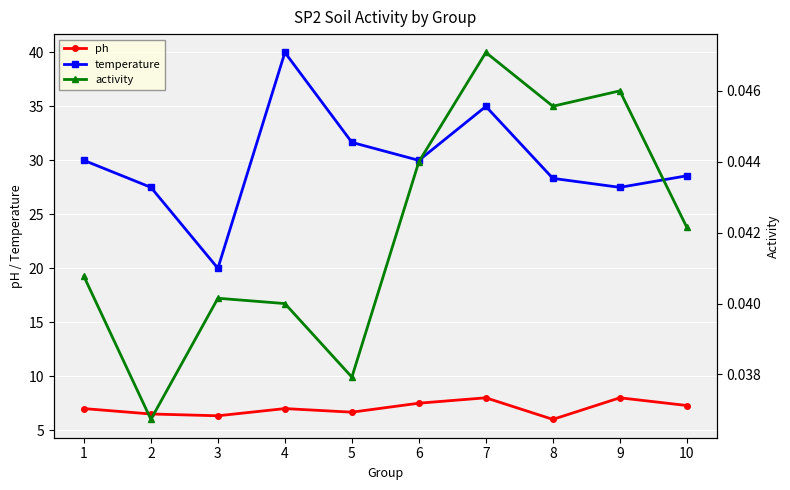

At which category does activity reach its first local valley?

2